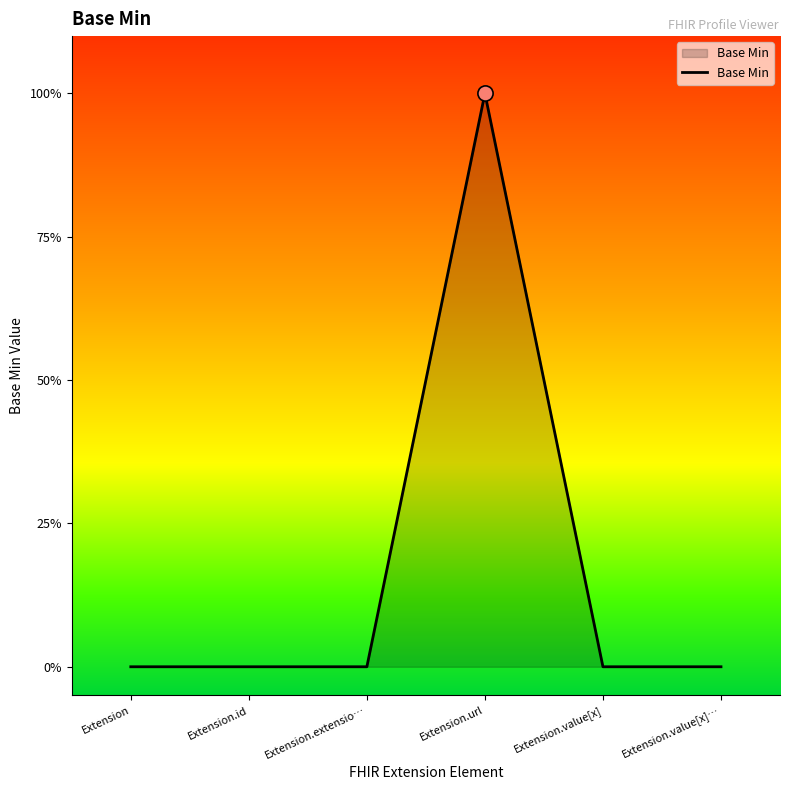

What is the change in value from Extension to Extension.url?

+1